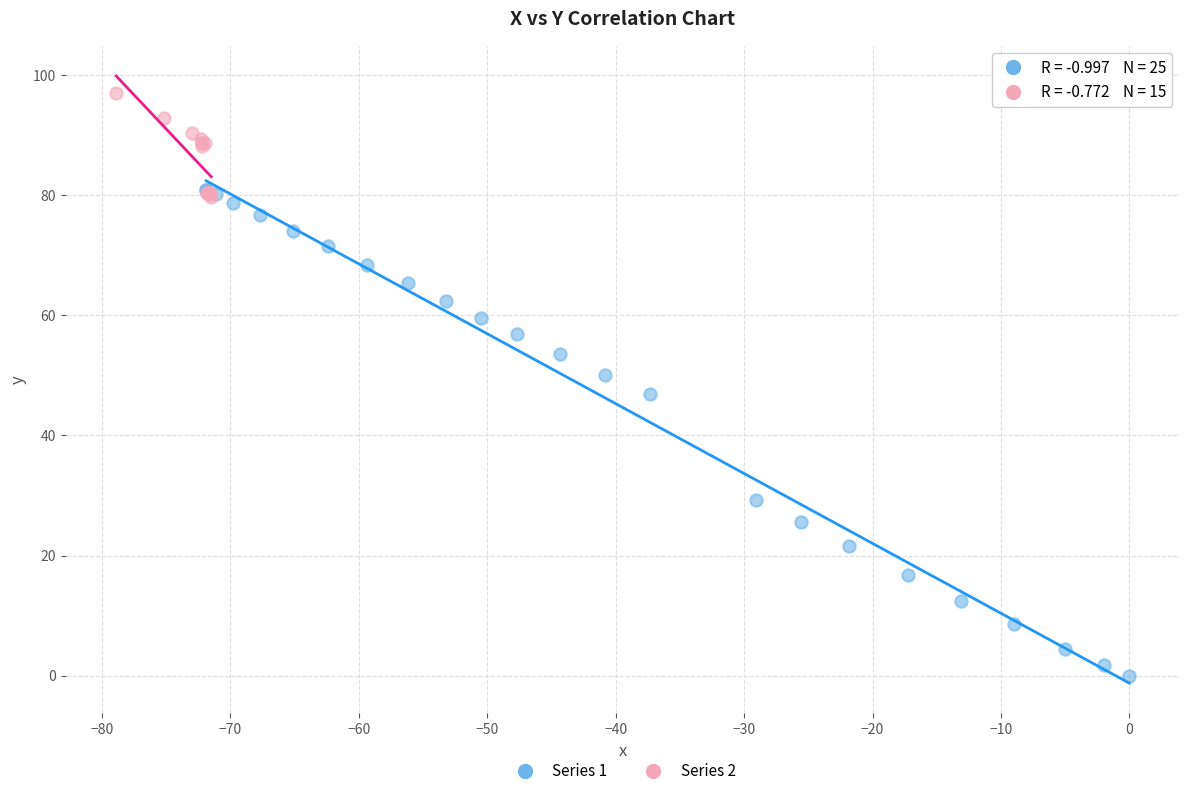

Which series has the widest spread of Y values?

Series 1